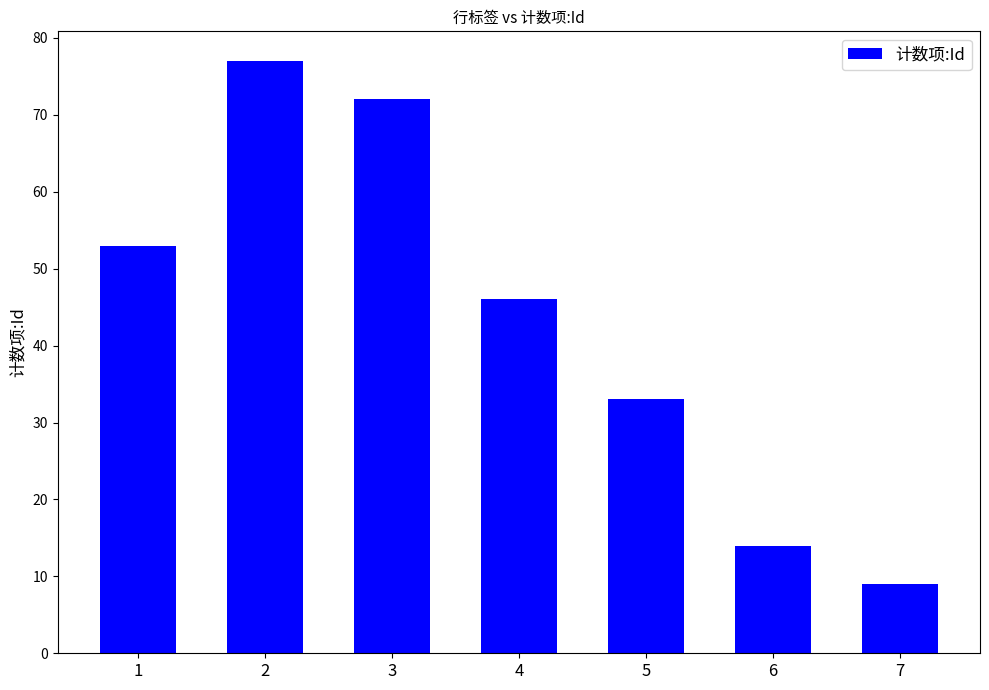

How many values are below 46?

3